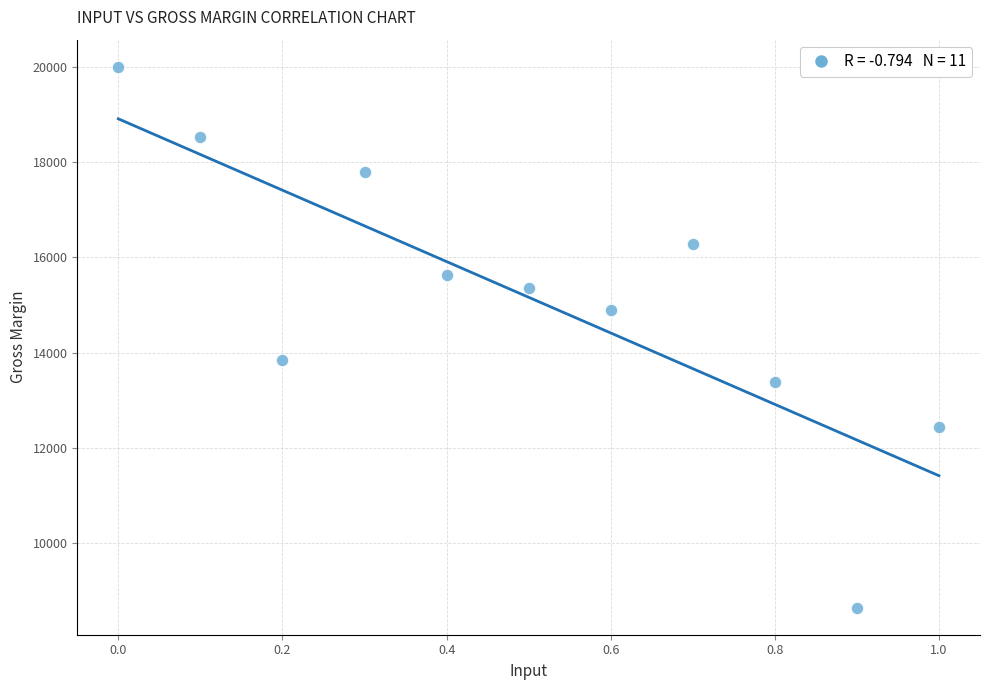

What is the range of X values (max minus min)?

1.0